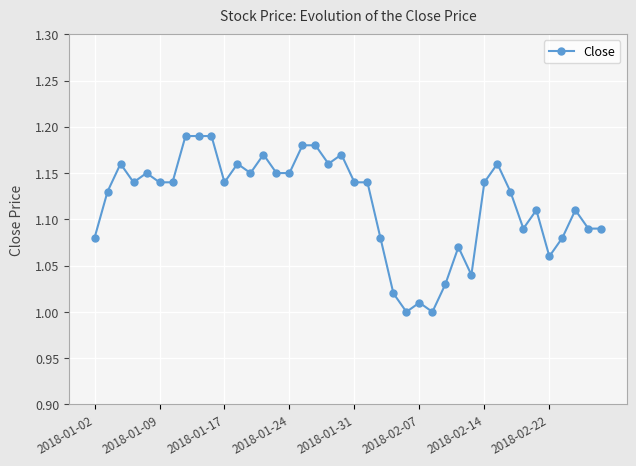

What is the sum of all values?

44.7